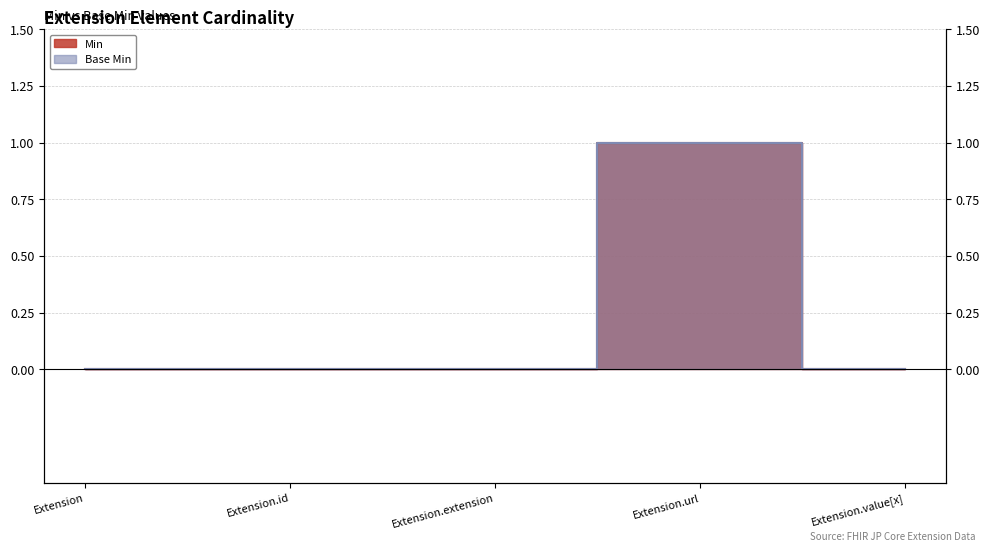

Reading right to left, list all the values displayed in this chart.

Min: Extension.value[x]=0	Extension.url=1	Extension.extension=0	Extension.id=0	Extension=0
Base Min: Extension.value[x]=0	Extension.url=1	Extension.extension=0	Extension.id=0	Extension=0